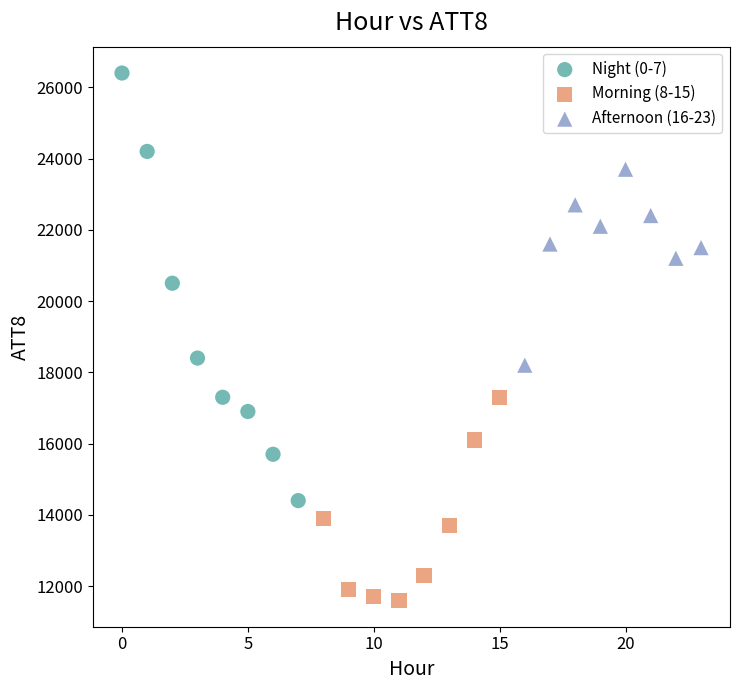

Which series reaches the maximum Y coordinate?

Night (0-7)